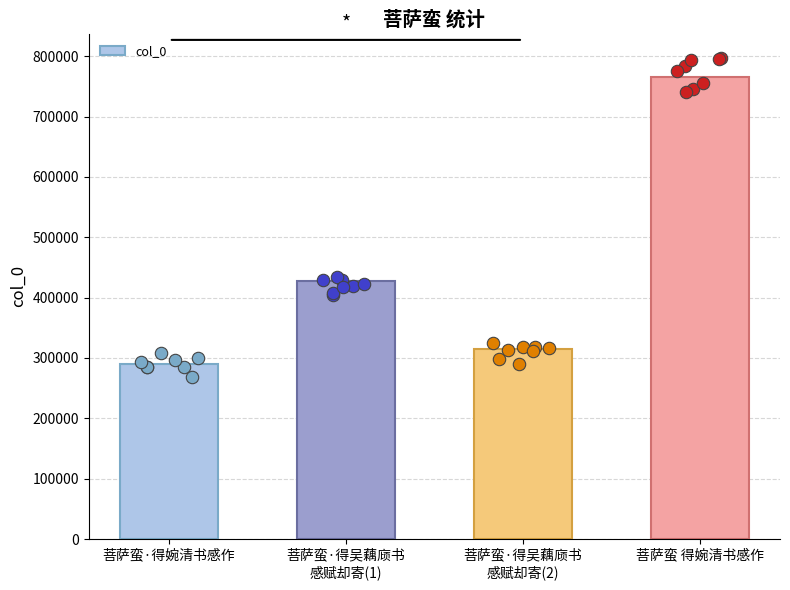

Is it true that col_0 equals 177277 at 菩萨蛮·得婉清书感作?

False